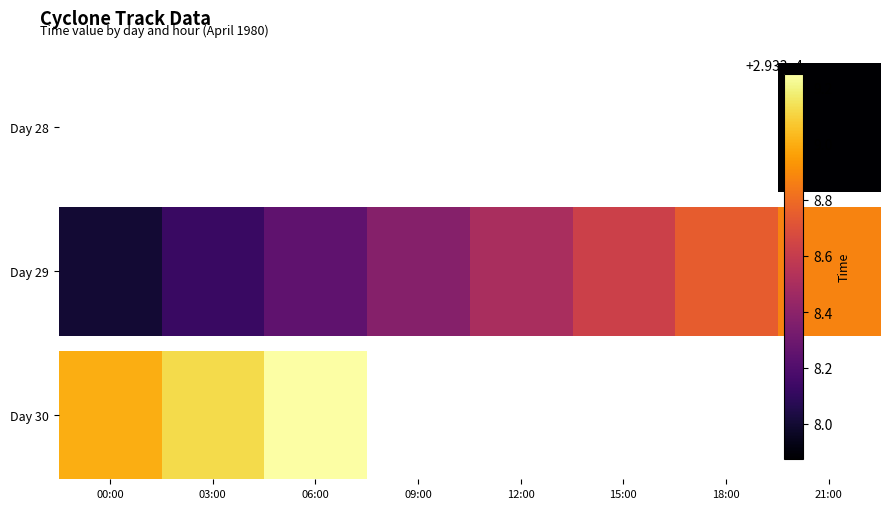

Rank the categories by value from lowest to highest.

00:00, 03:00, 06:00, 09:00, 12:00, 15:00, 18:00, 21:00